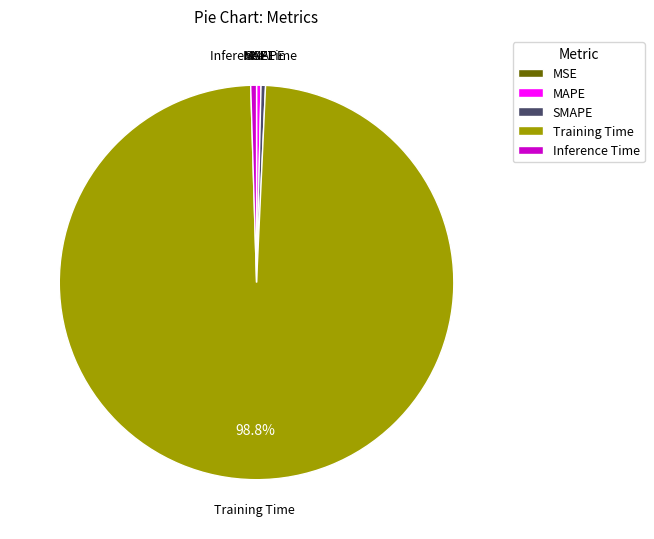

What is the largest slice in the pie chart?

Training Time